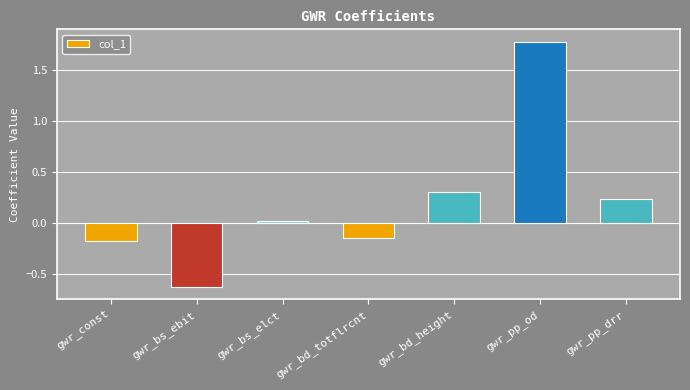

True or false: the data shows 2.4 at gwr_pp_od.

False